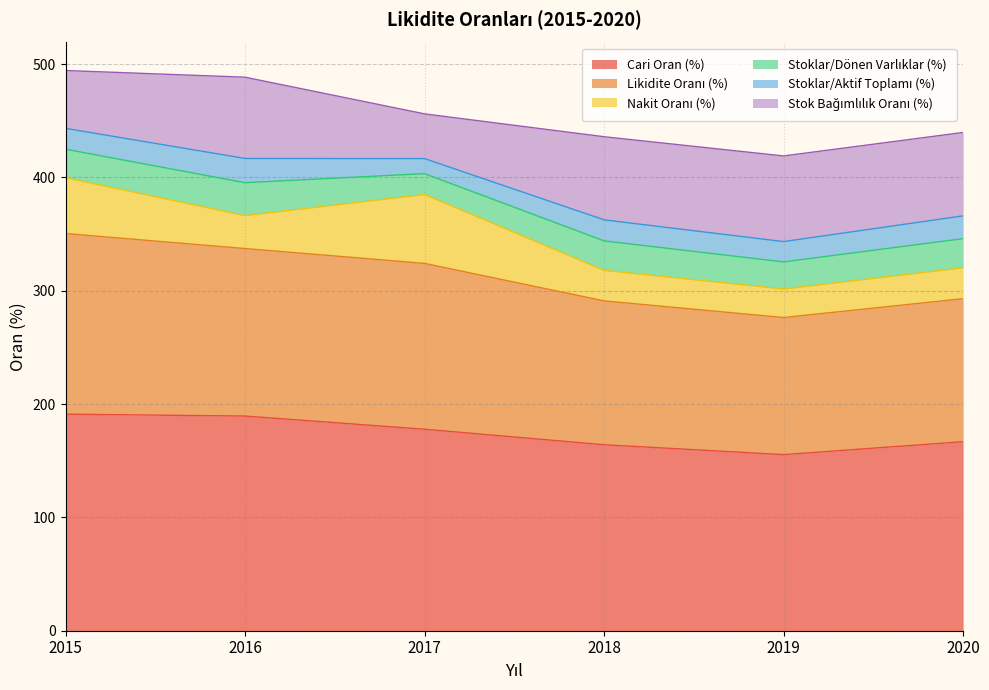

Between 2018 and 2019, which series saw the biggest shift?

Cari Oran (%)